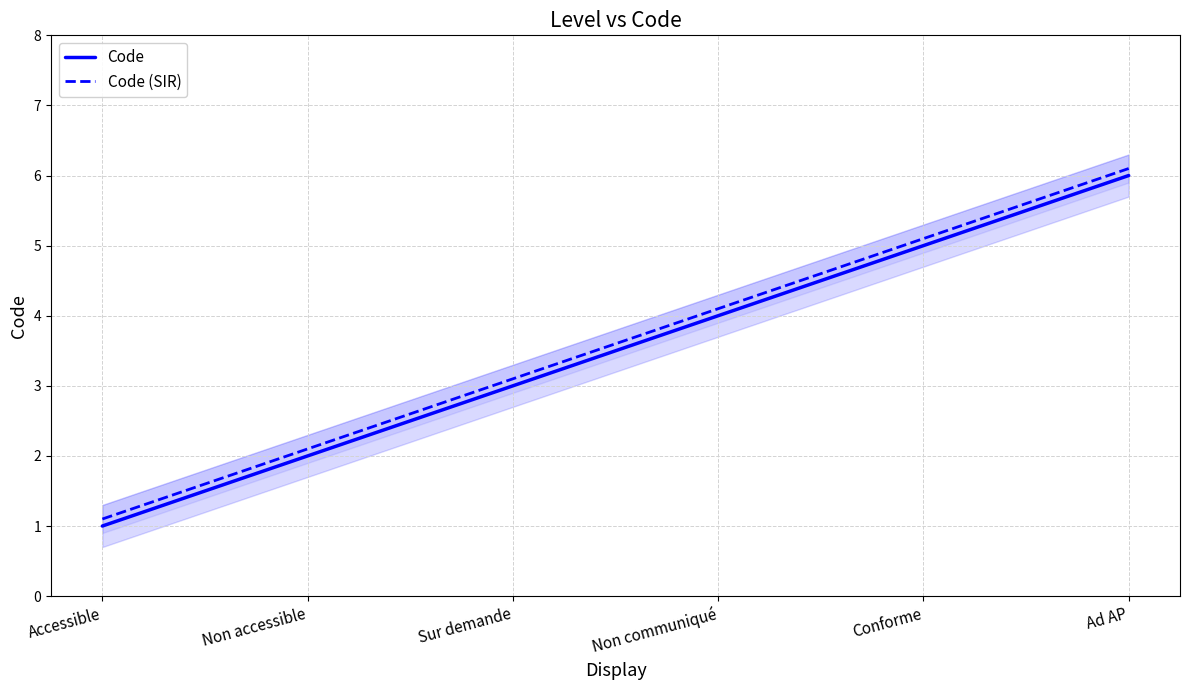

What is the total value across all series at Non communiqué?

8.1